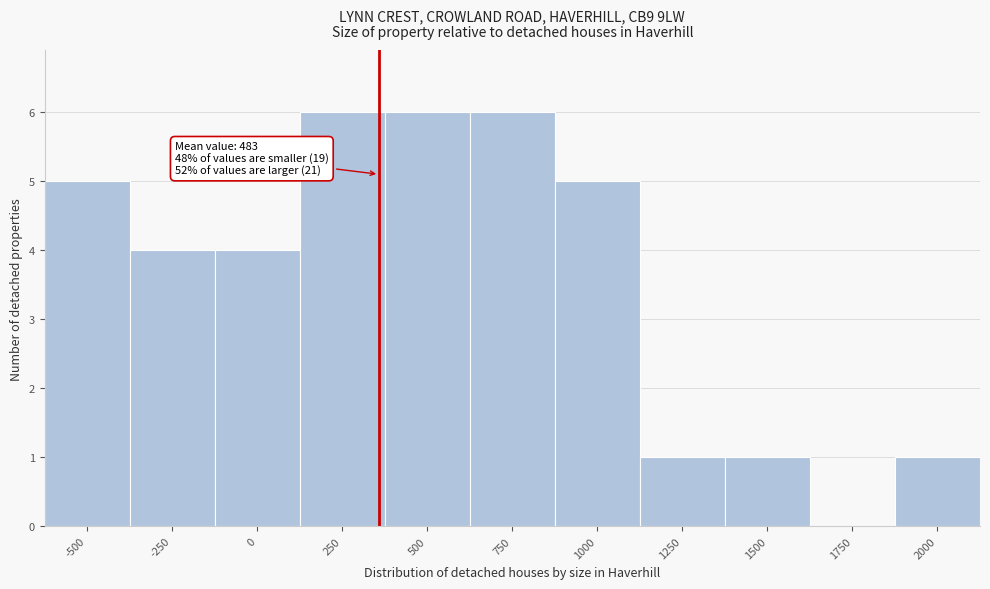

Reading left to right, list all the values displayed in this chart.

-500=5	-250=4	0=4	250=6	500=6	750=6	1000=5	1250=1	1500=1	1750=0	2000=1